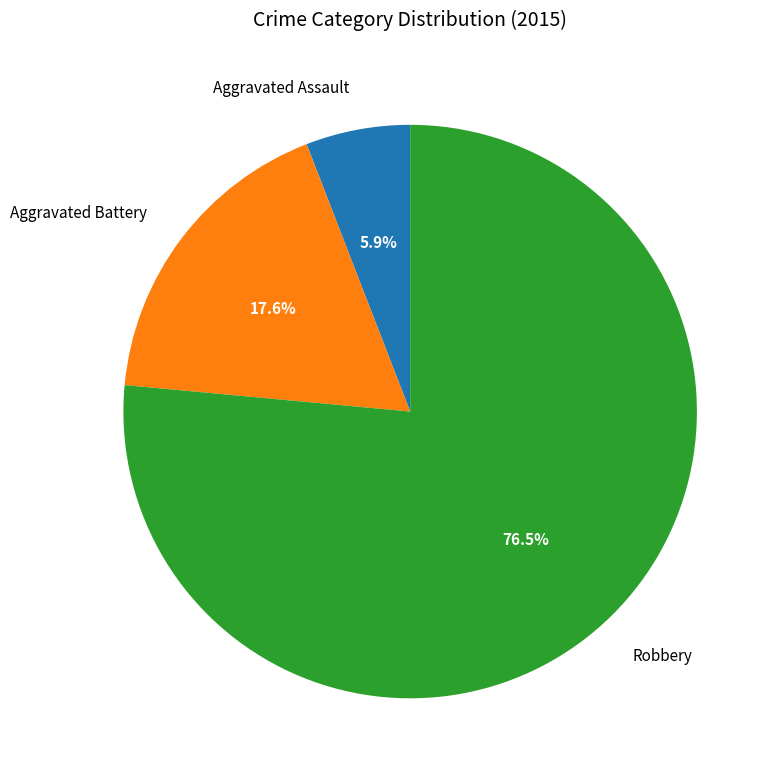

Is there a majority slice in this chart?

Yes